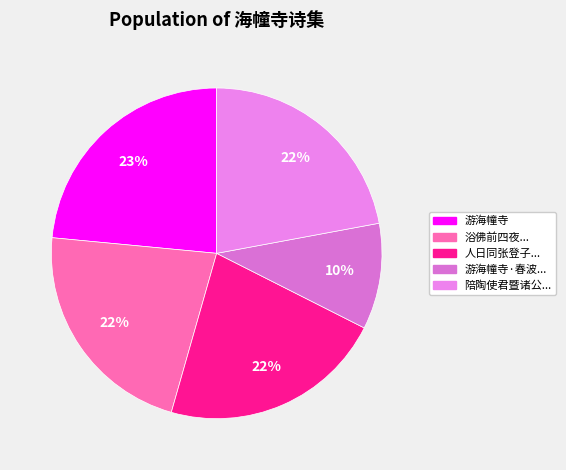

Count the number of slices in the pie.

5